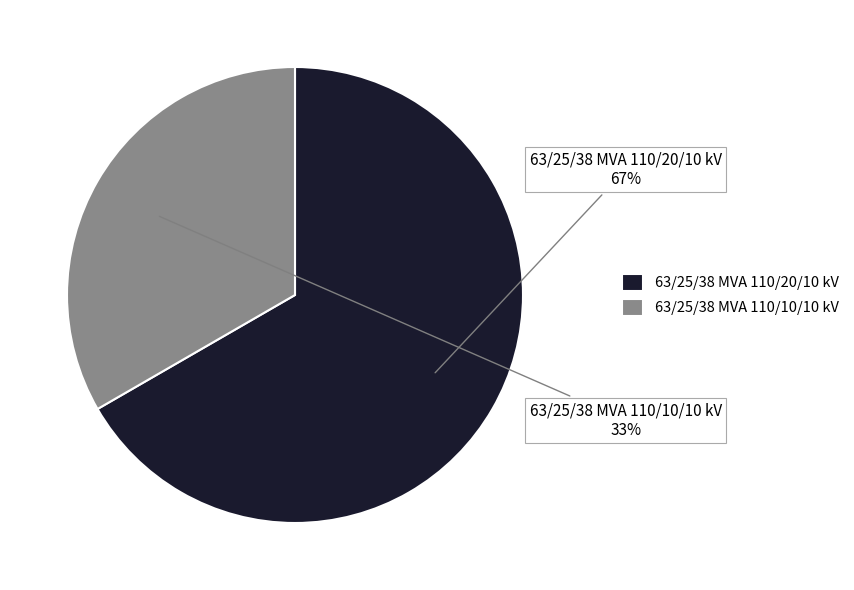

Does 63/25/38 MVA 110/10/10 kV account for over 50% of the chart?

No